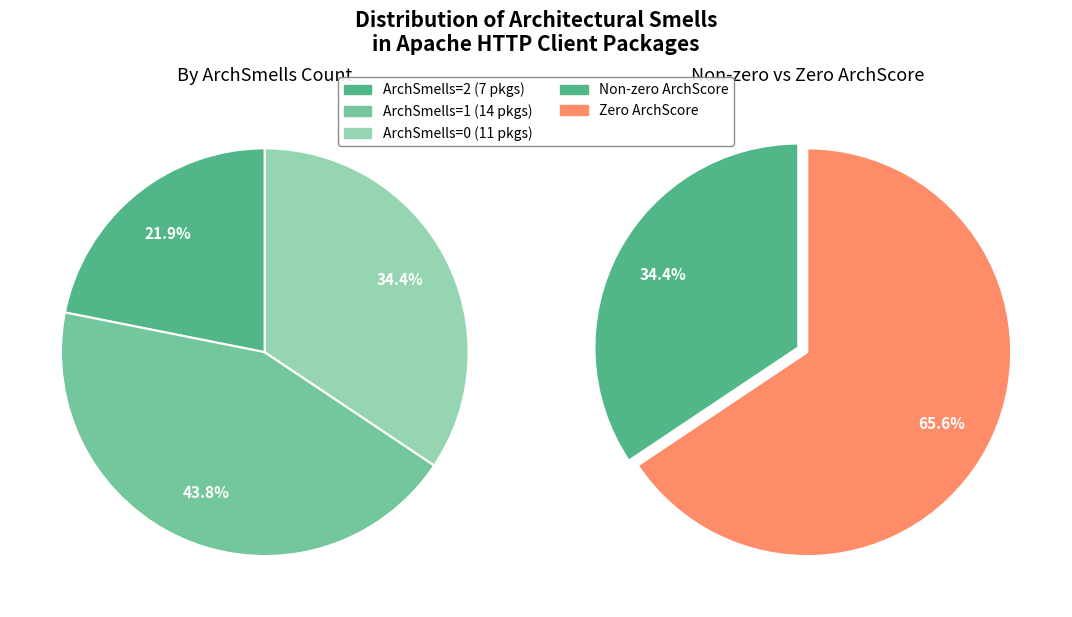

How many slices are in this pie chart?

2